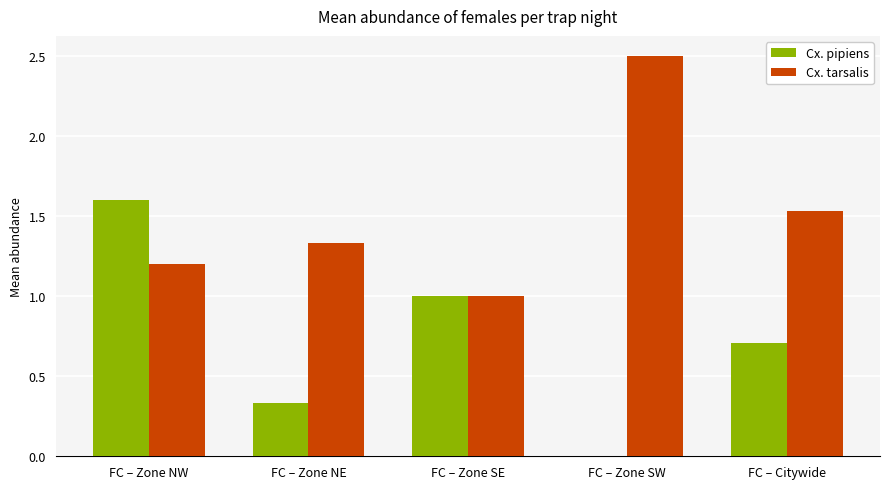

Which series has the largest total across all categories?

Cx. tarsalis